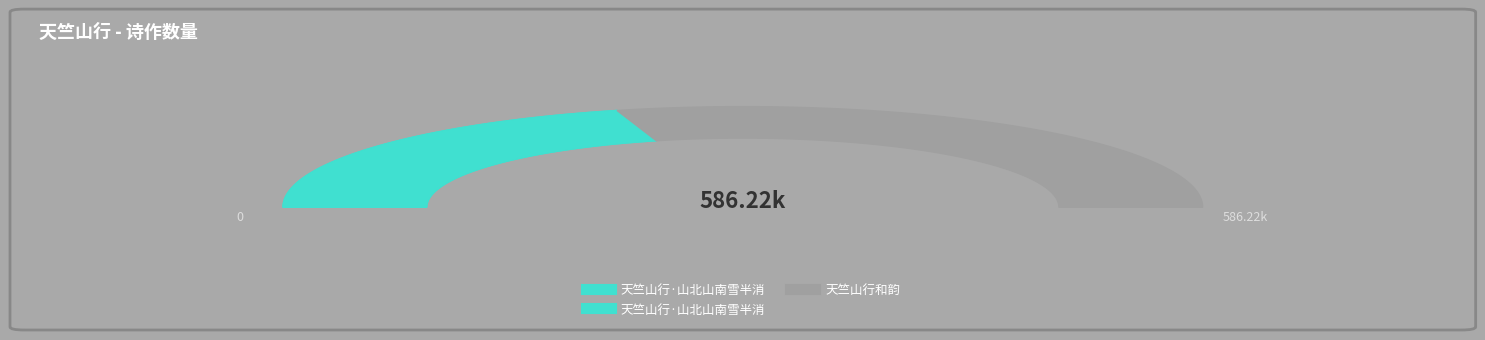

Rank the categories by value from highest to lowest.

天竺山行和韵, 天竺山行·山北山南雪半消